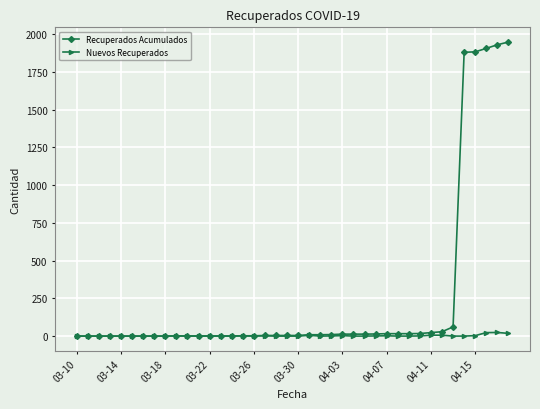

Which series has the largest total across all categories?

Recuperados Acumulados